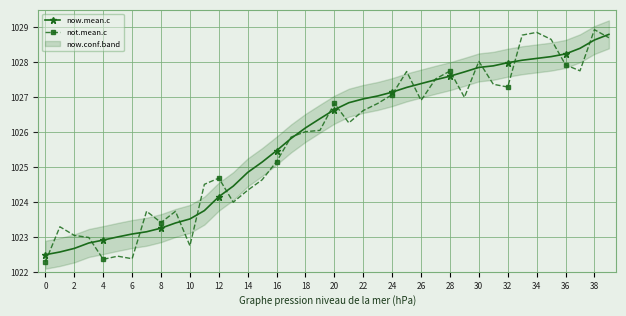

True or false: now.mean.c has more than 0 points higher than both neighbors.

False